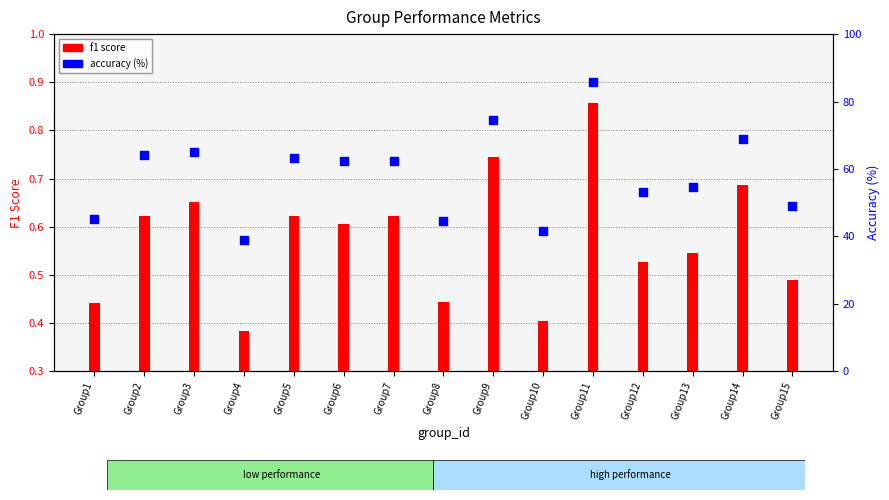

Which series has the largest total across all categories?

accuracy (%)